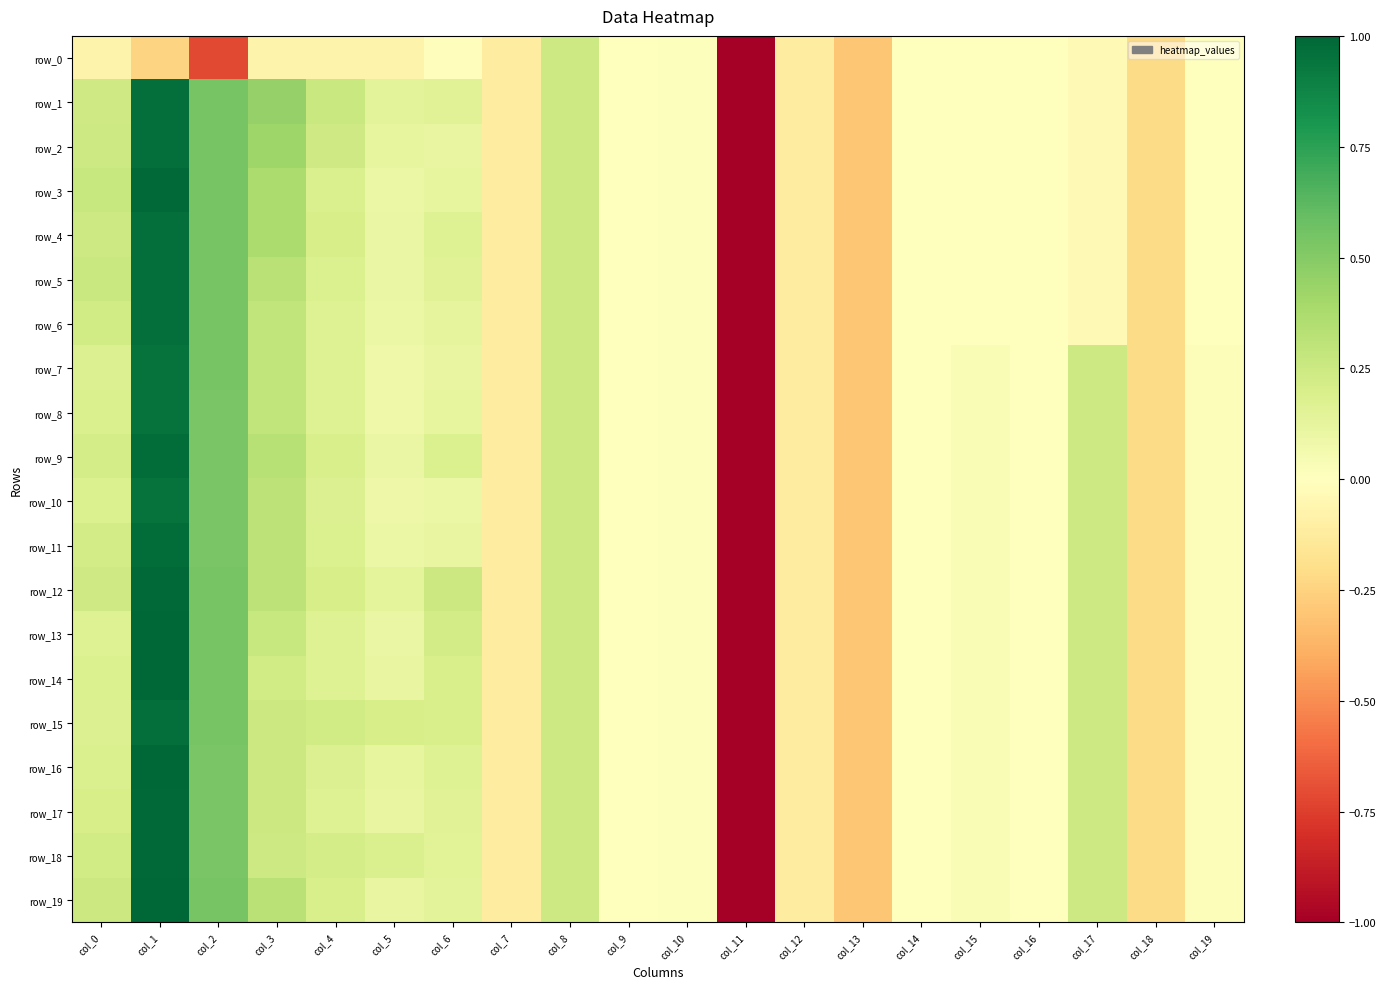

At which category is the sum across all series the highest?

col_1